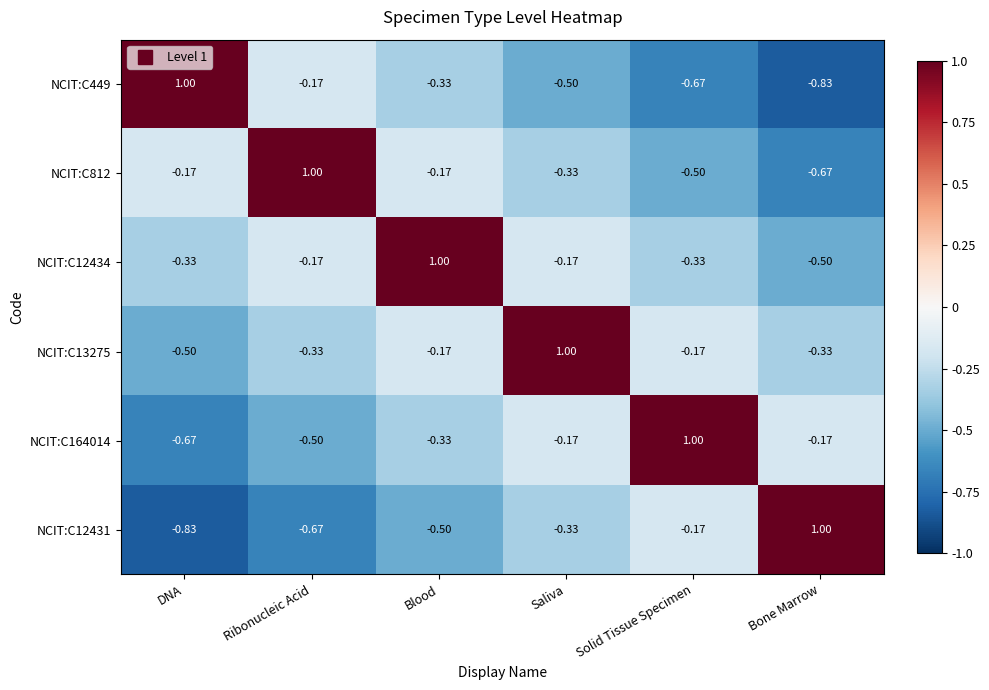

Where does the NCIT:C12434 series first go above 0?

Blood